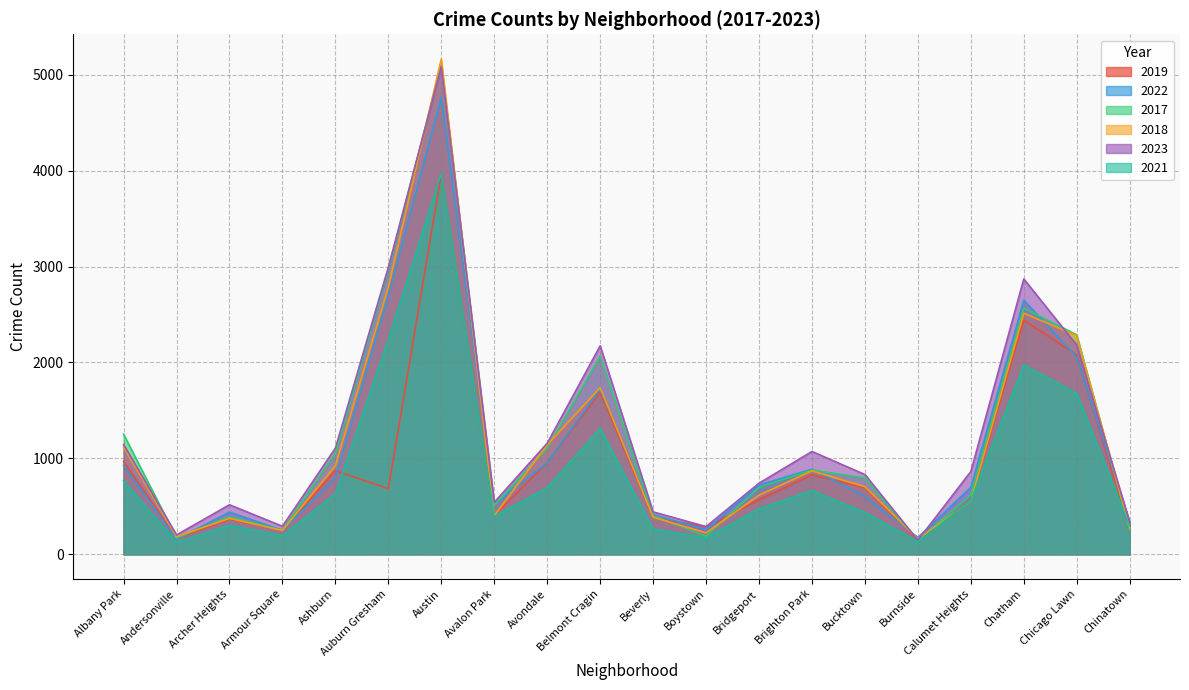

Which category has the lowest value in the 2022 series?

Andersonville